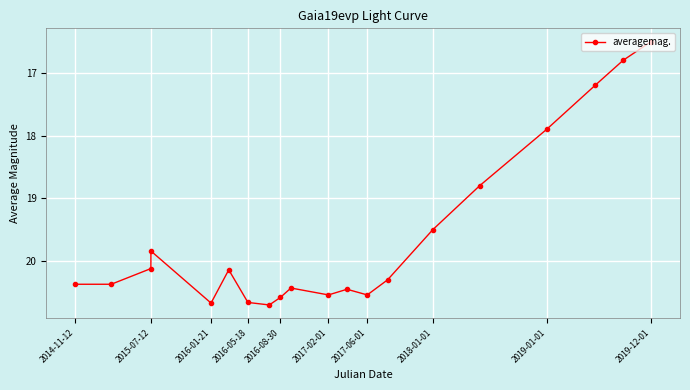

What is the difference between the maximum and minimum values?

4.2